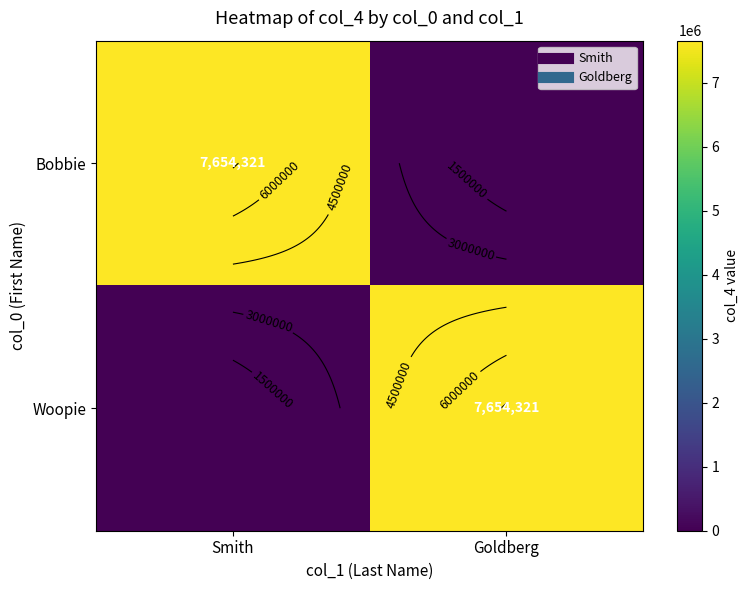

What is the sum of all Woopie values?

7654321